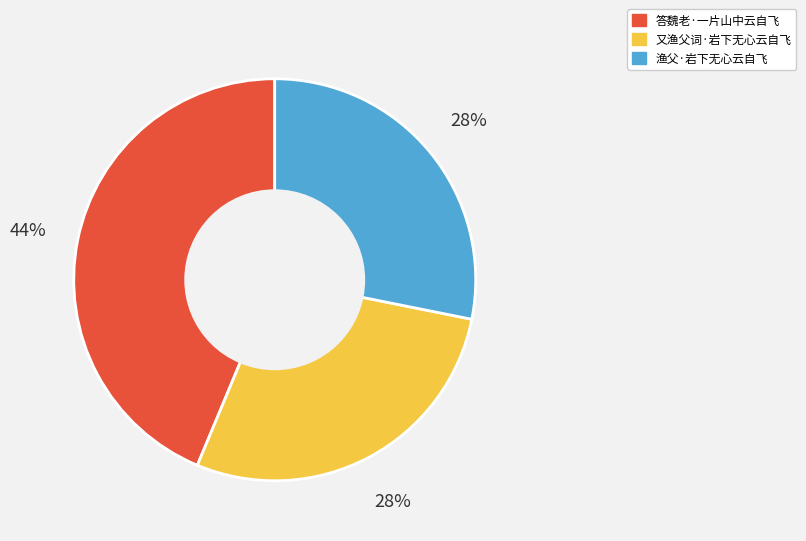

To the nearest percent, what percentage of the pie is 答魏老·一片山中云自飞?

44%